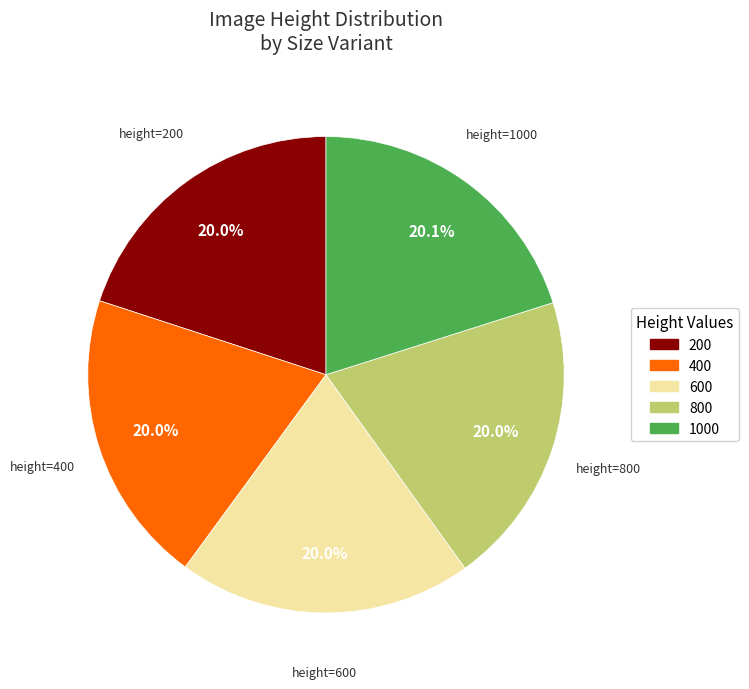

Approximately how many times larger is the value at 1000 compared to 600?

1.0